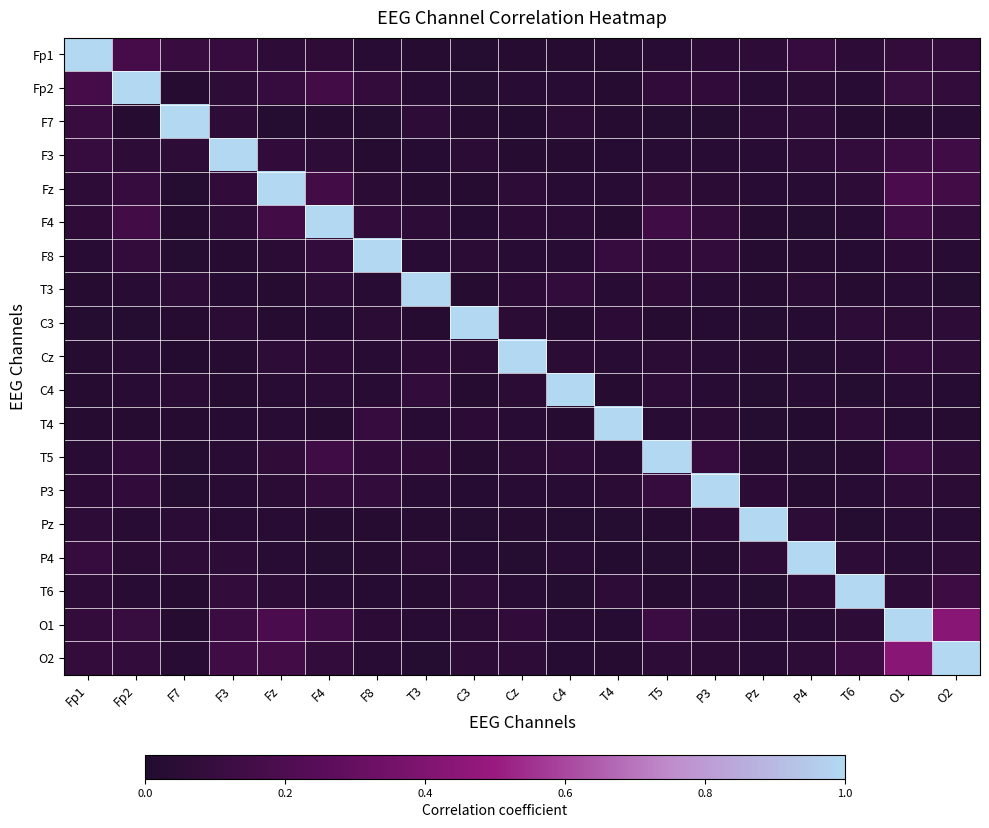

How many series are shown in this chart?

19